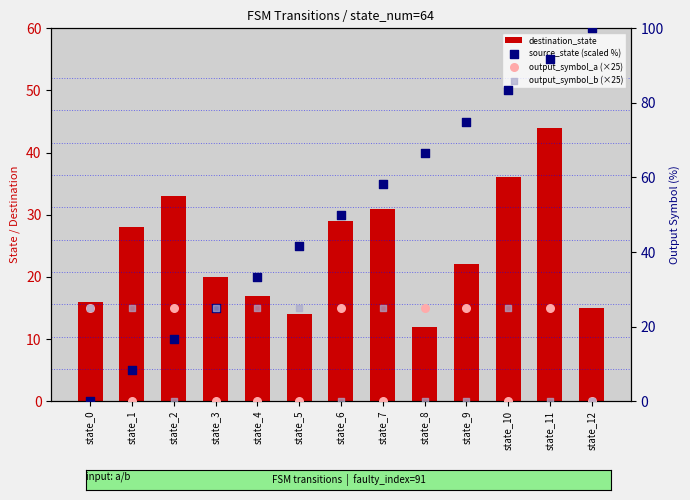

Which series contains the highest Y value?

source_state (scaled %)